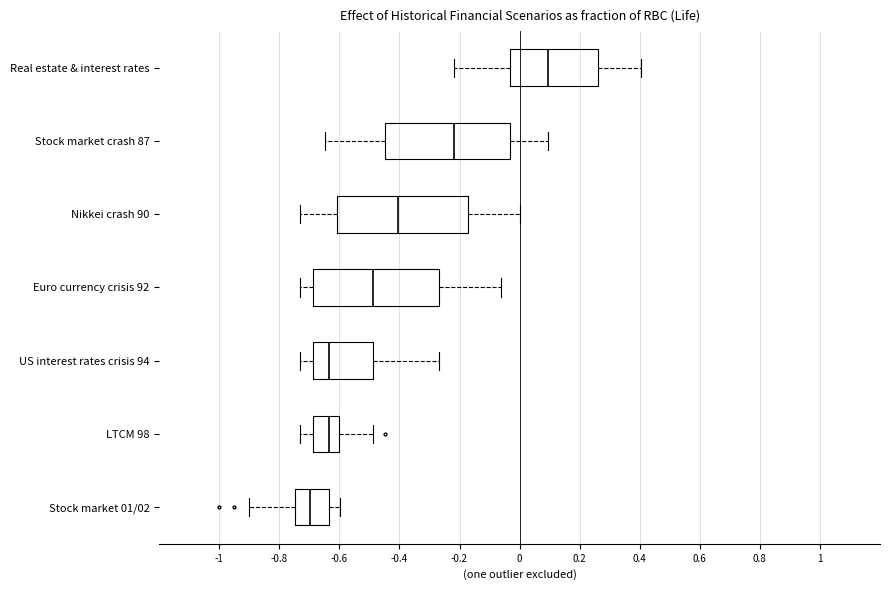

Reading bottom to top, read every box against the x-axis: the position of its median line, the range the box covers, and the ends of its whiskers. The values are not printed on the chart, so give them approximately, as read against the axis.

Stock market 01/02: median -0.70, box -0.74 to -0.64, whiskers -0.90 to -0.60
LTCM 98: median -0.64, box -0.68 to -0.60, whiskers -0.74 to -0.48
US interest rates crisis 94: median -0.64, box -0.68 to -0.48, whiskers -0.74 to -0.26
Euro currency crisis 92: median -0.48, box -0.68 to -0.26, whiskers -0.74 to -0.06
Nikkei crash 90: median -0.40, box -0.60 to -0.18, whiskers -0.74 to 0.00
Stock market crash 87: median -0.22, box -0.44 to -0.04, whiskers -0.64 to 0.10
Real estate & interest rates: median 0.10, box -0.04 to 0.26, whiskers -0.22 to 0.40